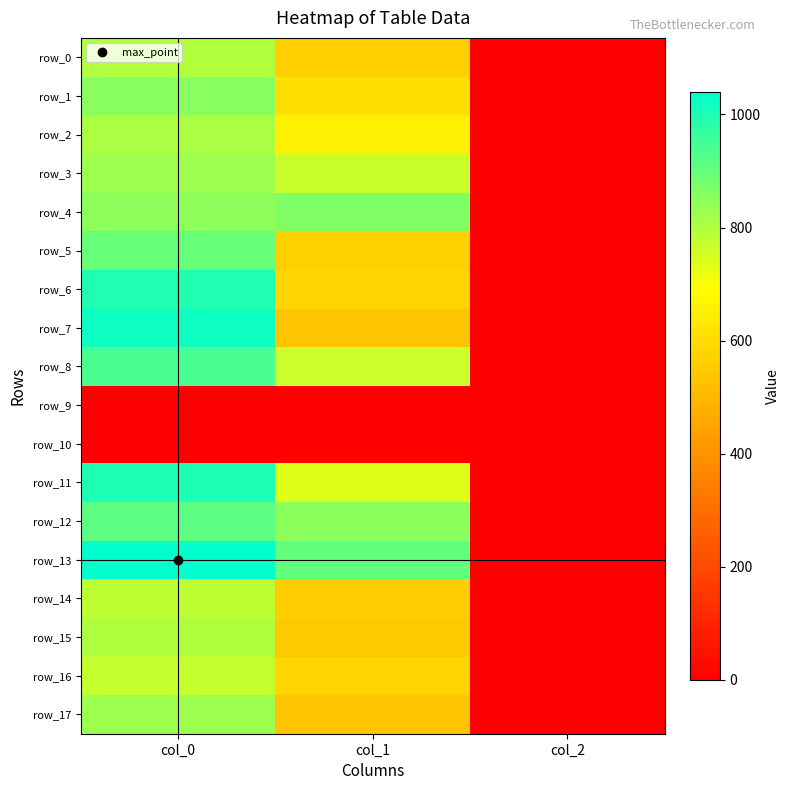

Between col_1 and col_2, which series saw the biggest shift?

row_13